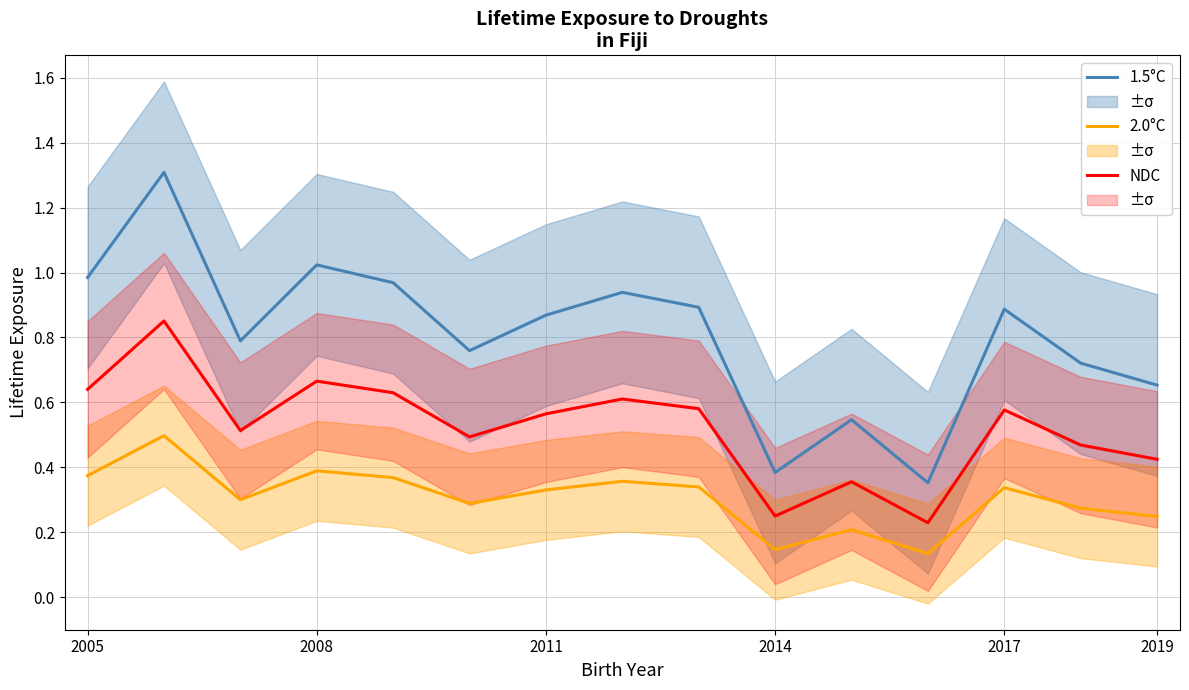

True or false: NDC and 1.5°C intersect in this chart.

False